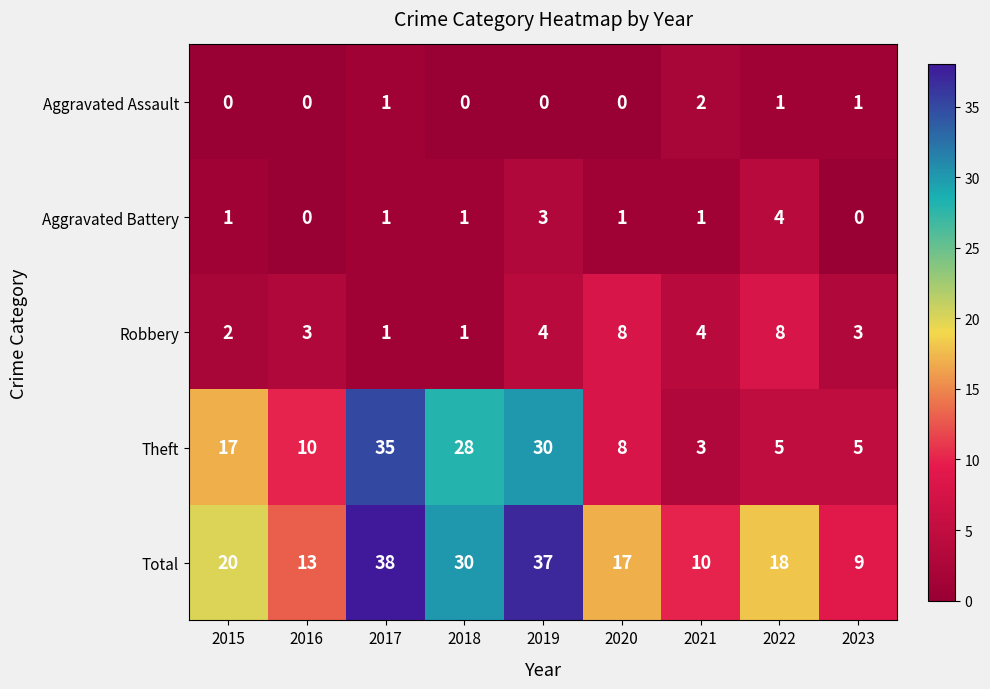

True or false: Theft has a value of 30 at 2019.

True